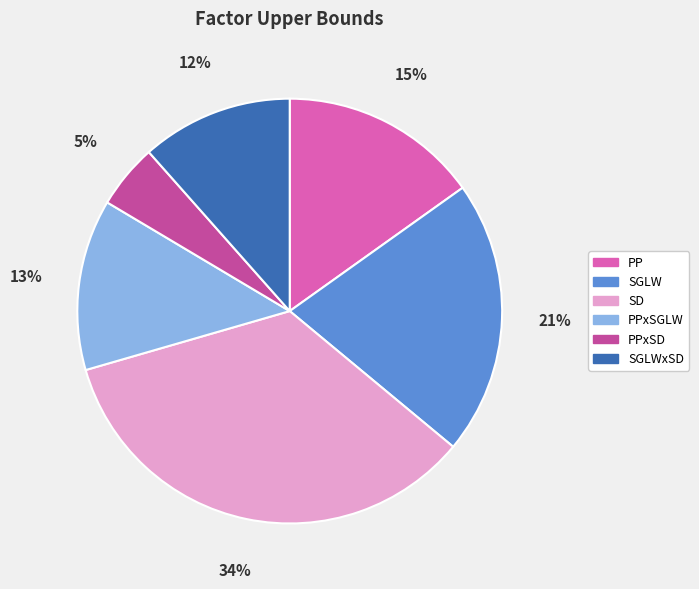

True or false: SGLWxSD accounts for 12% of the total.

True